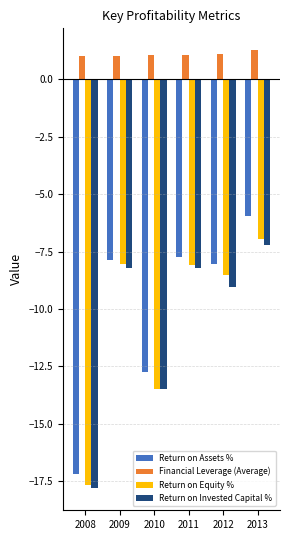

At which label does Return on Assets % first exceed -7?

2013